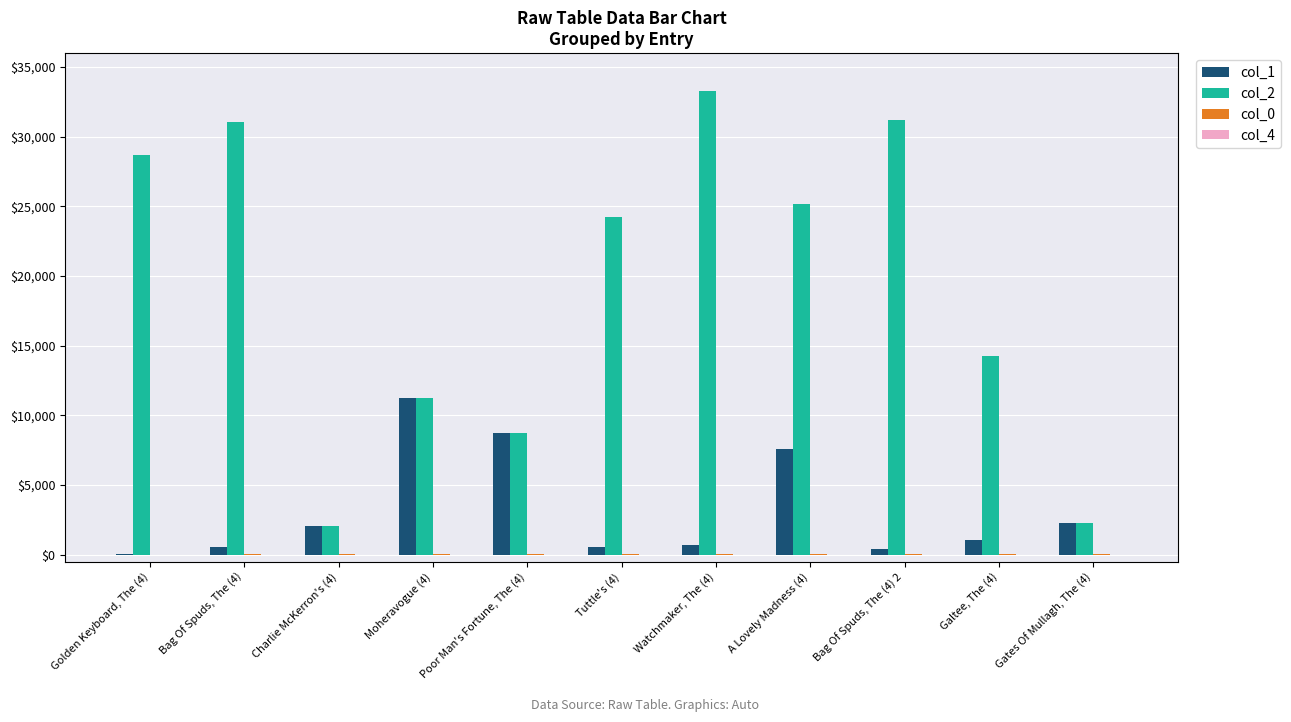

Which series changed the most between Watchmaker, The (4) and Galtee, The (4)?

col_2